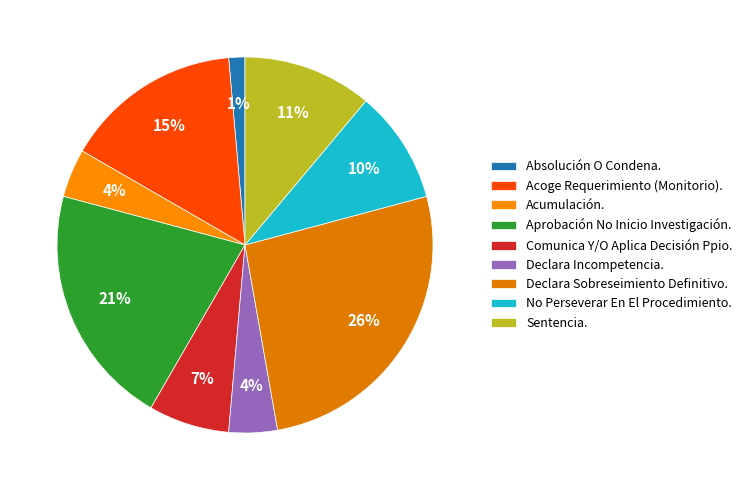

Is there a majority slice in this chart?

No